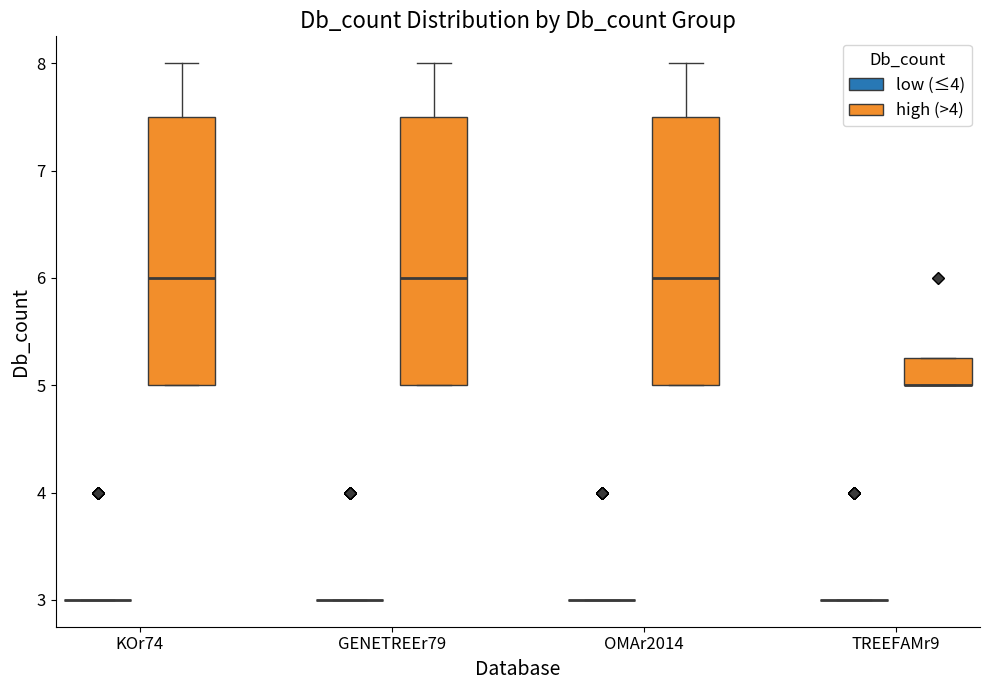

Reading left to right, transcribe this box plot: for each box, give where its median line is, the range the box spans, and where its two whiskers end, as read against the y-axis. The values are not printed on the chart, so give them approximately, as read against the axis.

KOr74 (low (≤4)): box collapsed to a line at 3.0, whiskers 3.0 to 3.0
KOr74 (high (>4)): median 6.0, box 5.0 to 7.5, whiskers 5.0 to 8.0
GENETREEr79 (low (≤4)): box collapsed to a line at 3.0, whiskers 3.0 to 3.0
GENETREEr79 (high (>4)): median 6.0, box 5.0 to 7.5, whiskers 5.0 to 8.0
OMAr2014 (low (≤4)): box collapsed to a line at 3.0, whiskers 3.0 to 3.0
OMAr2014 (high (>4)): median 6.0, box 5.0 to 7.5, whiskers 5.0 to 8.0
TREEFAMr9 (low (≤4)): box collapsed to a line at 3.0, whiskers 3.0 to 3.0
TREEFAMr9 (high (>4)): median 5.0 (drawn on the box's lower edge), box 5.0 to 5.3, whiskers 5.0 to 5.3